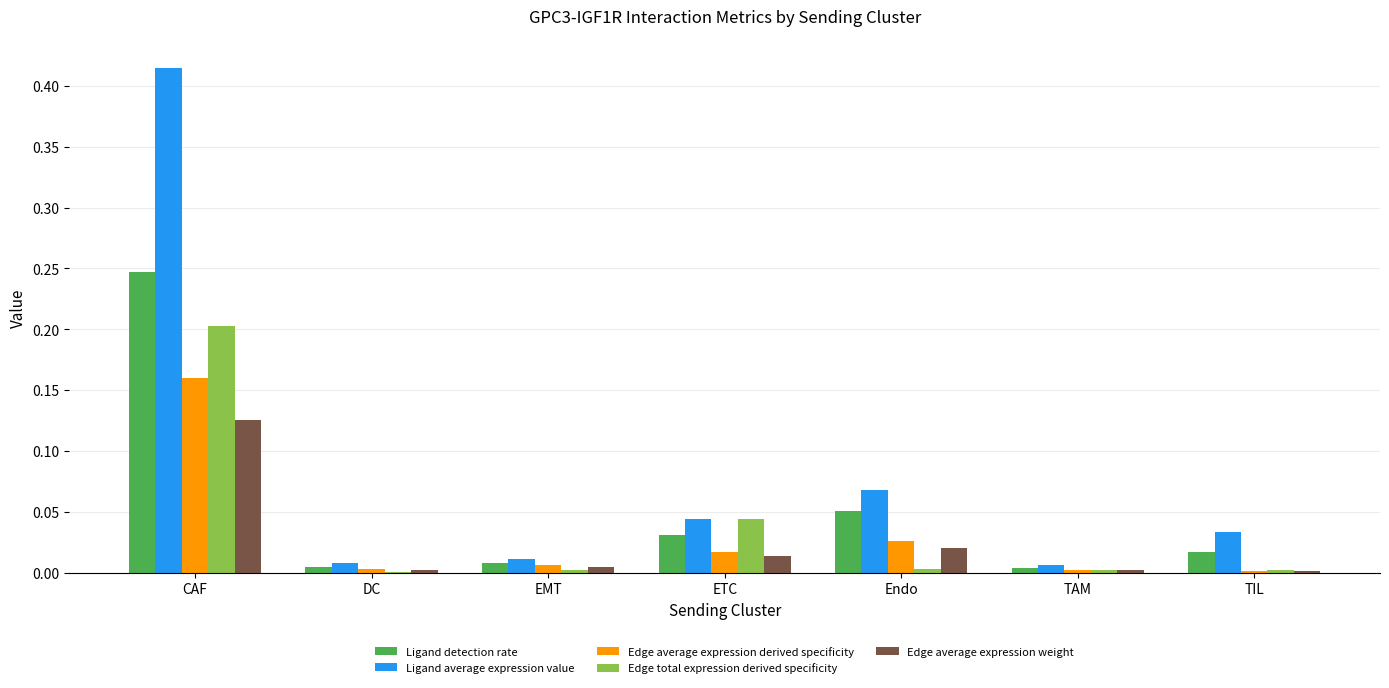

What are all the series names shown in the legend?

Ligand detection rate, Ligand average expression value, Edge average expression derived specificity, Edge total expression derived specificity, Edge average expression weight